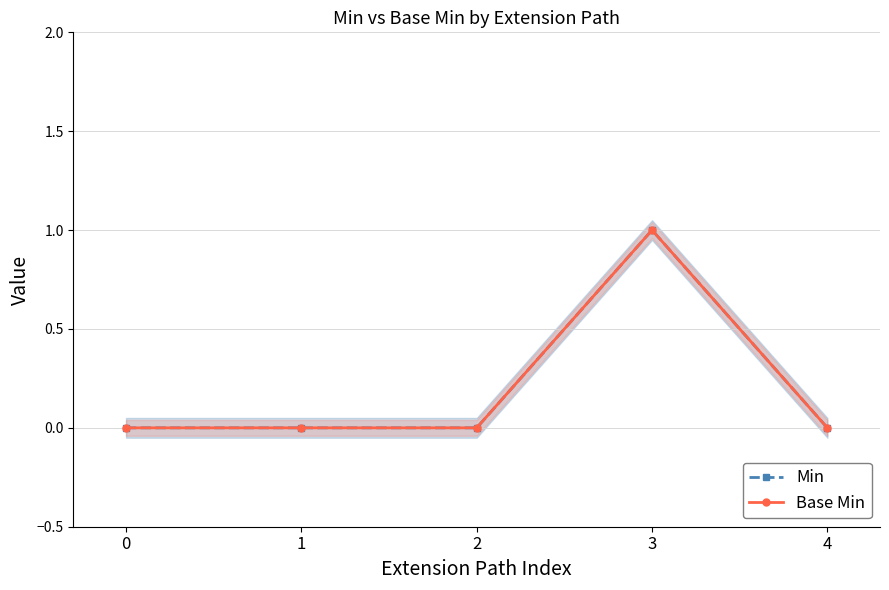

Reading right to left, what are all the values shown in this chart?

Min: 0	1	0	0	0
Base Min: 0	1	0	0	0